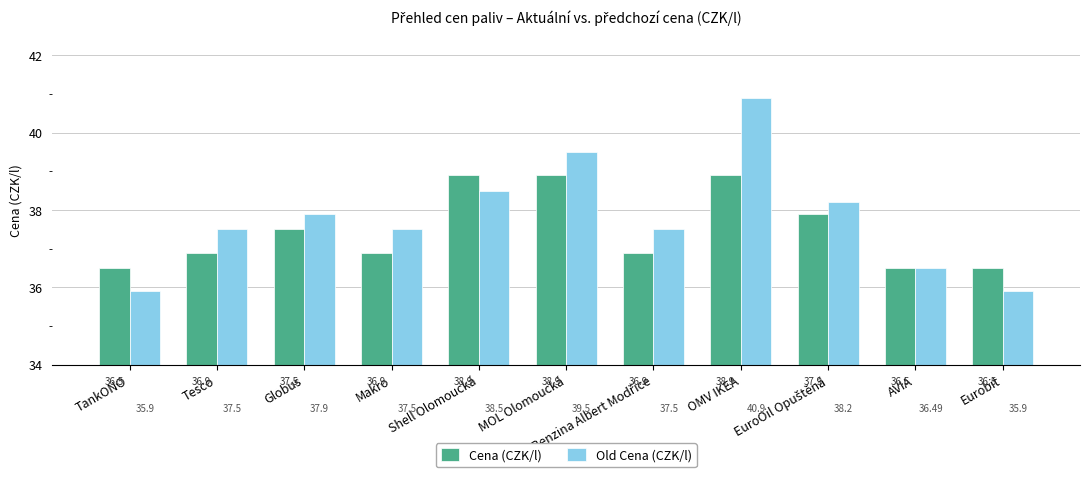

At which category does the chart reach its peak across all series?

OMV IKEA